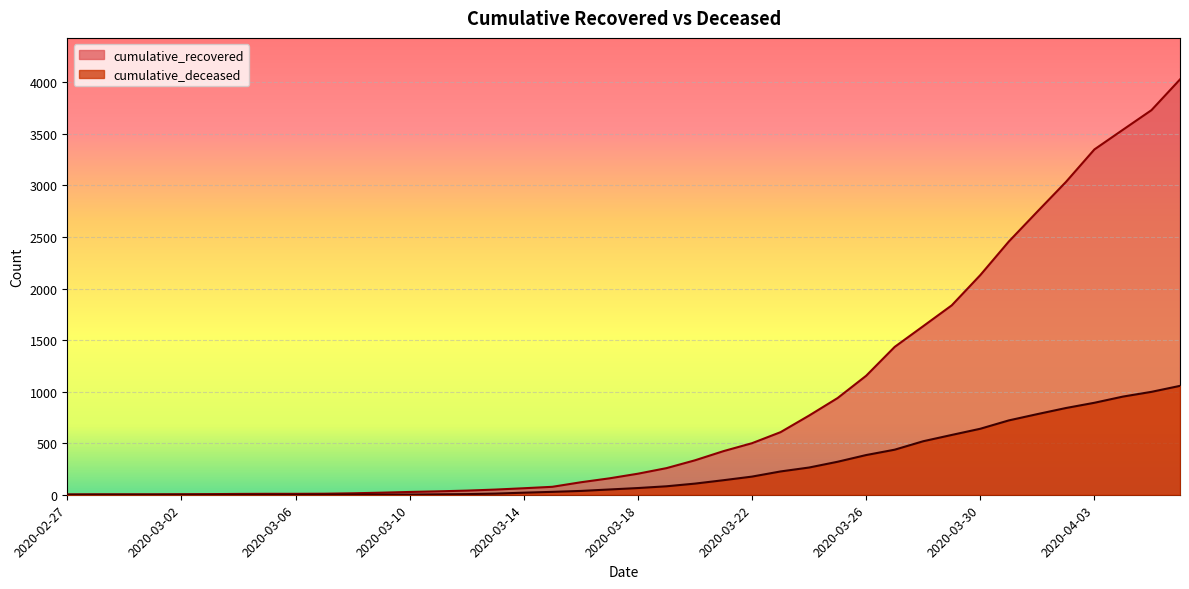

Where does the cumulative_recovered series first go above 204?

2020-03-19